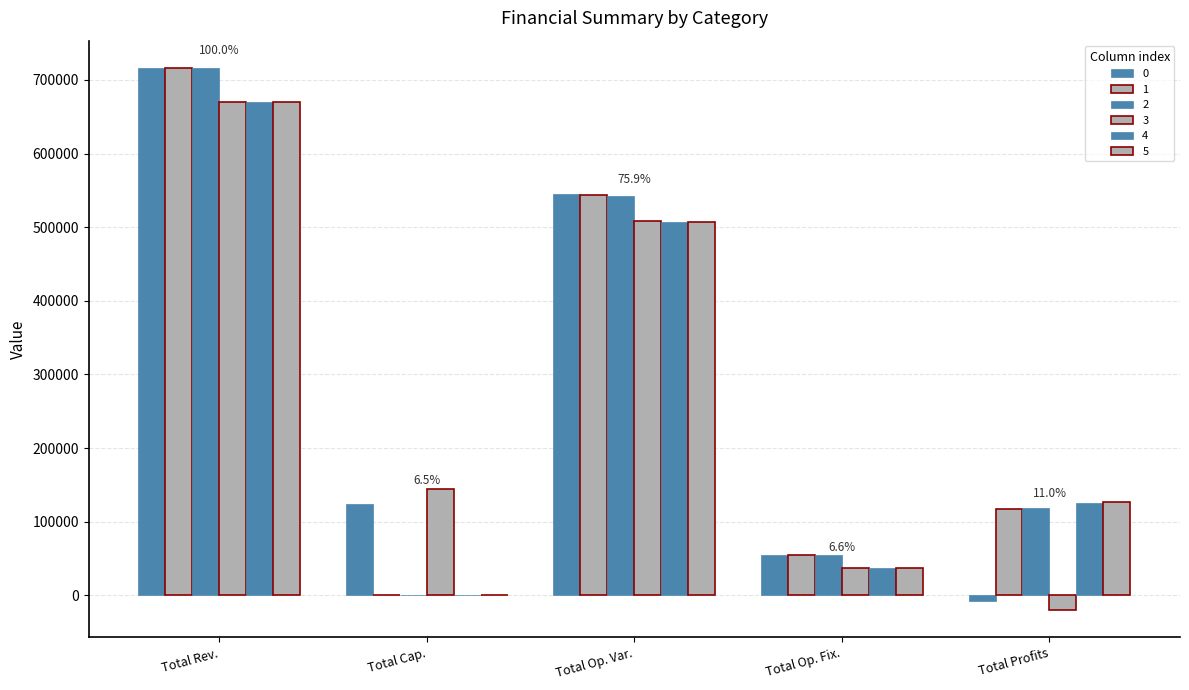

Rank the categories by 2 value from lowest to highest.

Total Cap., Total Op. Fix., Total Profits, Total Op. Var., Total Rev.